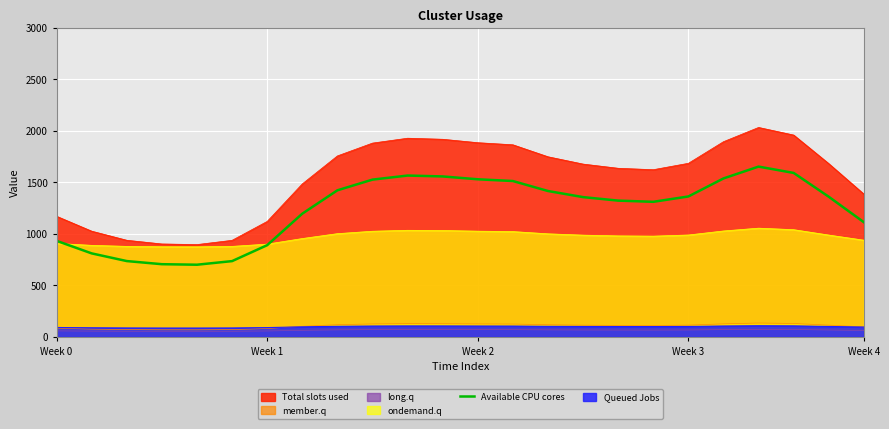

The Total slots used series shows 1170.9 at Week 0. True or false?

True